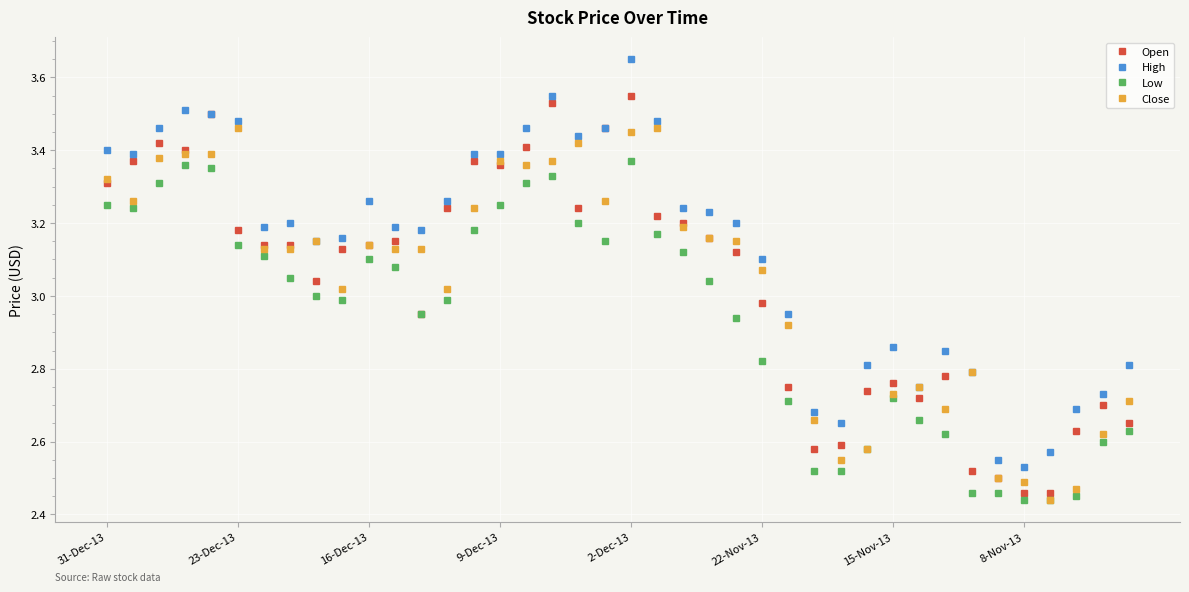

Which series has the largest range (max minus min)?

High